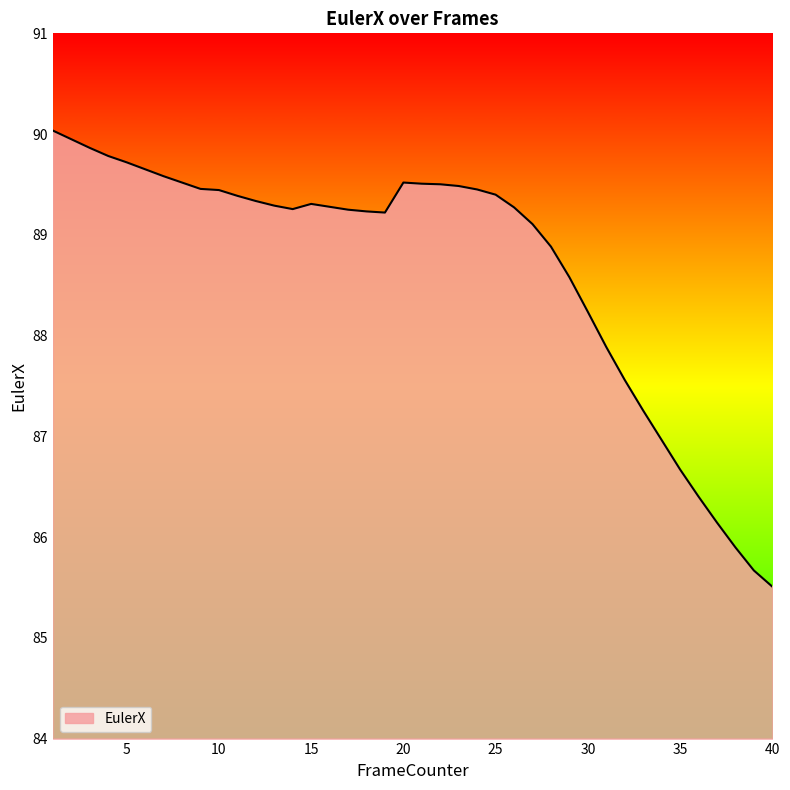

What is the difference between the maximum and minimum values?

4.5